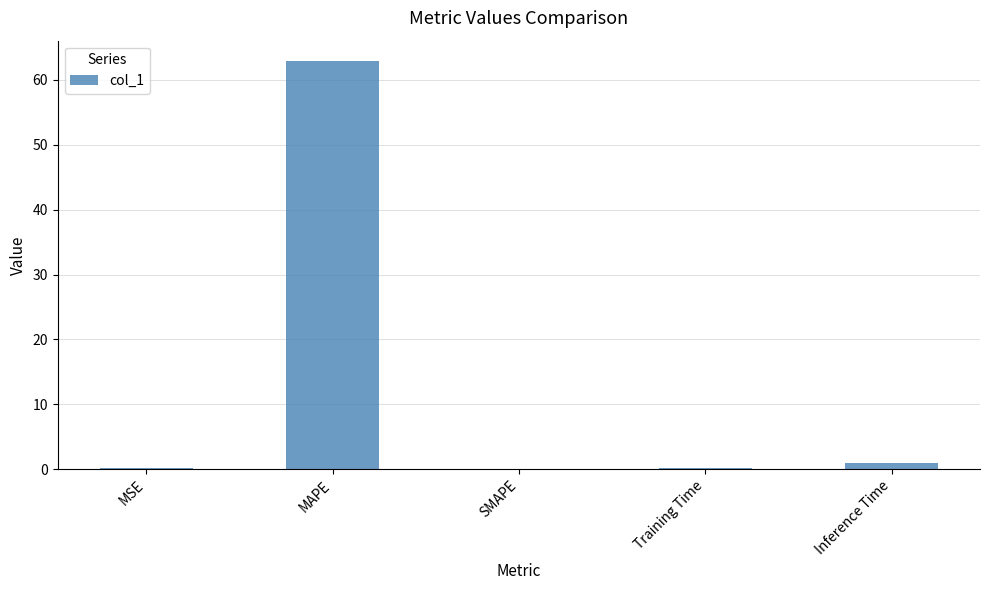

Which label corresponds to the largest value in the chart?

MAPE